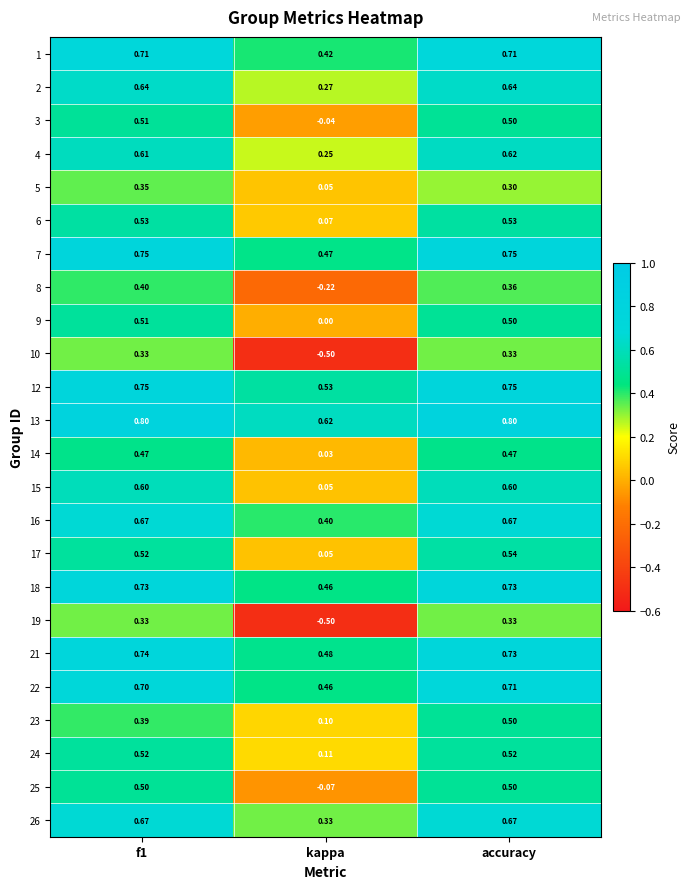

At which category is the sum across all series the highest?

accuracy